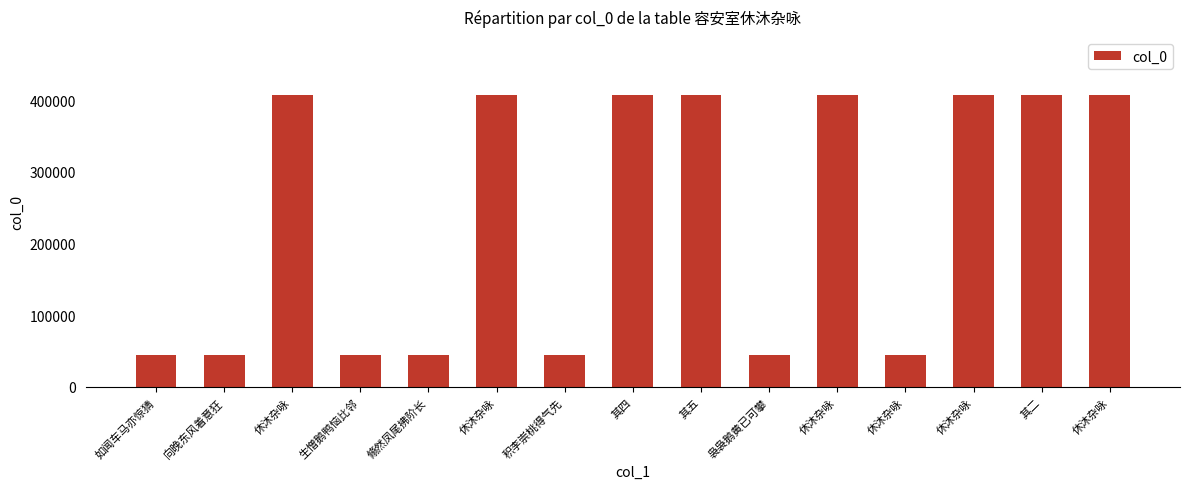

List the labels in order of value, largest first.

休沐杂咏, 其五, 其四, 休沐杂咏, 其二, 休沐杂咏, 休沐杂咏, 休沐杂咏, 袅袅鹅黄已可攀, 生憎鹅鸭恼比邻, 向晚东风着意狂, 如闻车马亦惊猜, 积李崇桃得气先, 翛然凤尾拂阶长, 休沐杂咏